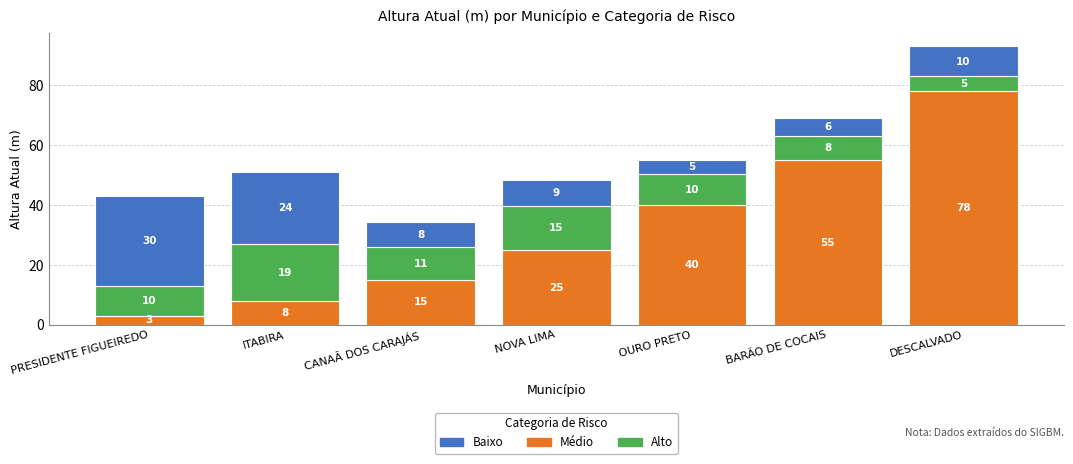

At which label does Alto reach its peak?

DESCALVADO